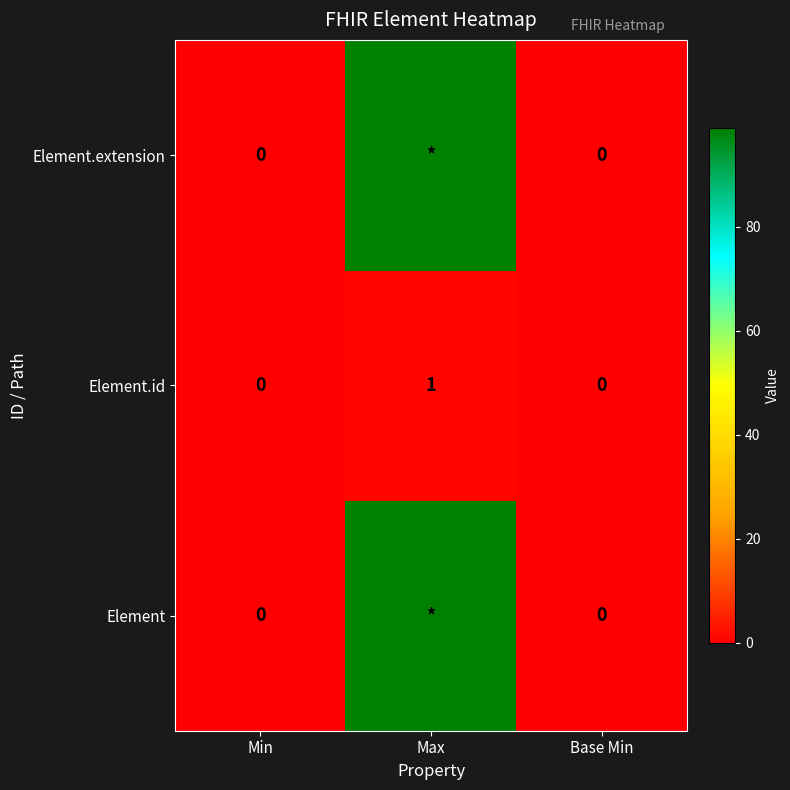

Which category has the highest value in the Element.id series?

Max